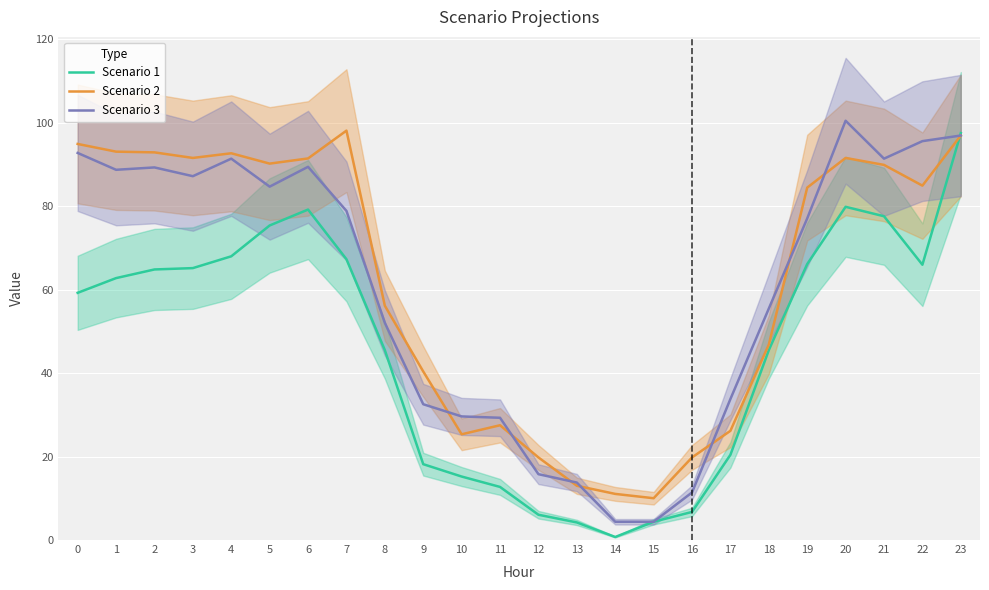

In Scenario 1, how many points are lower than both neighbors (excluding endpoints)?

2